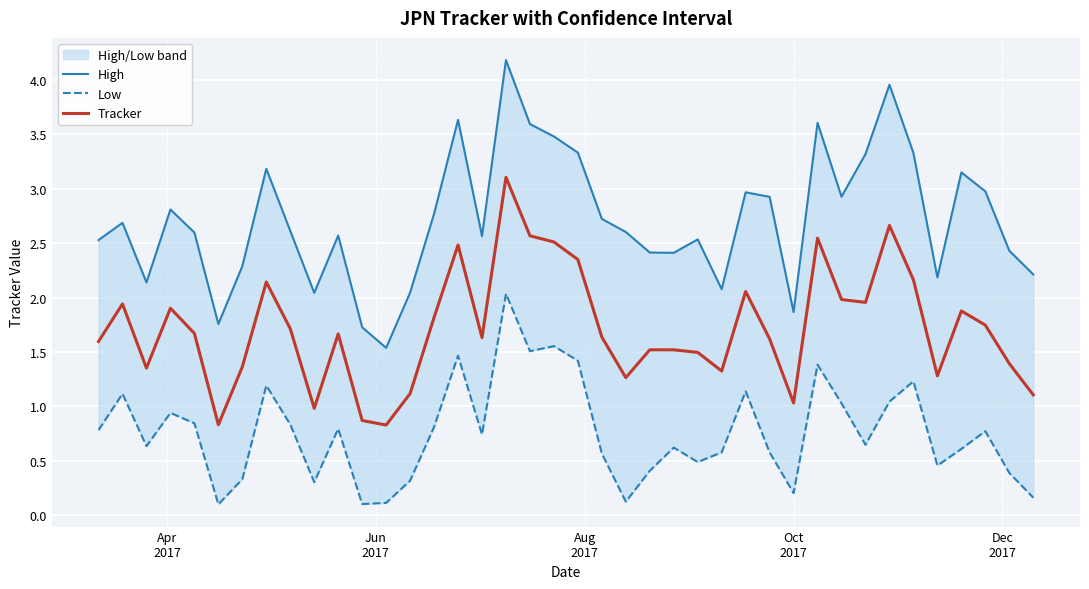

The value of High at Dec
2017 is 1.5. True or false?

False